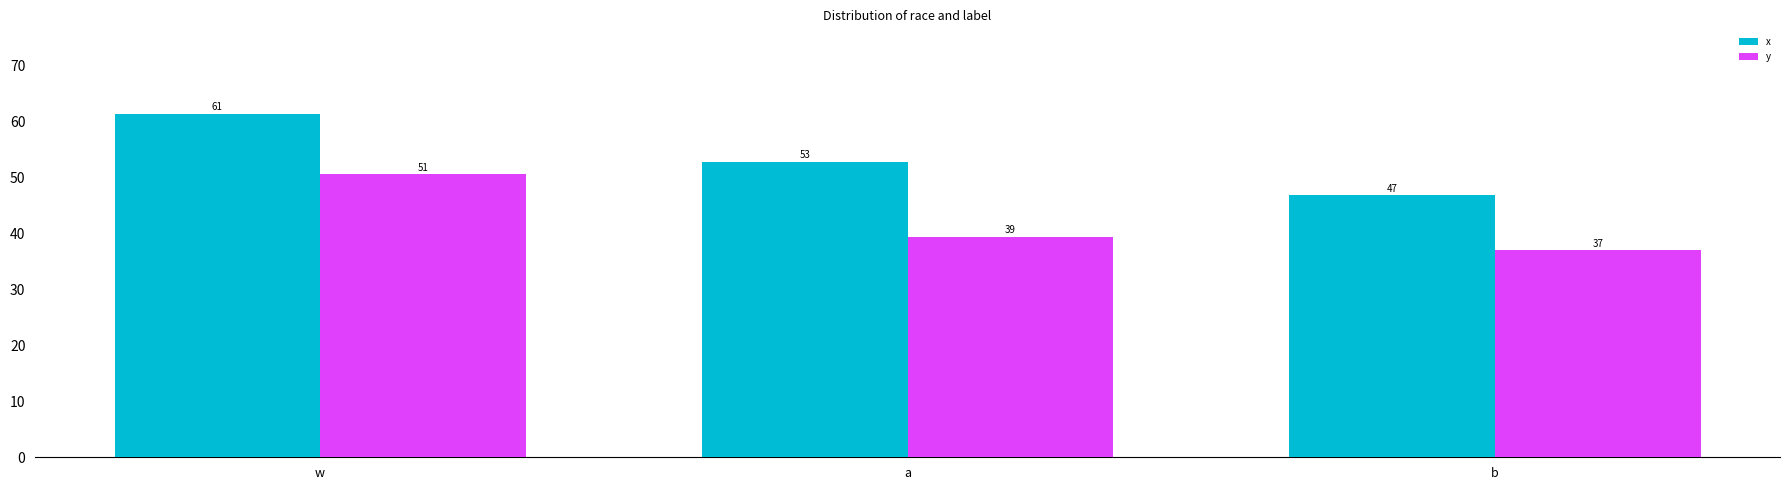

What is the total value across all series at a?

92.0